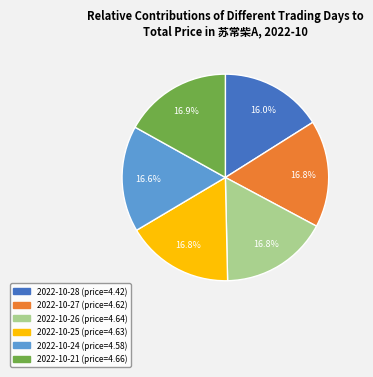

To the nearest percent, what percentage of the pie is 2022-10-25?

17%